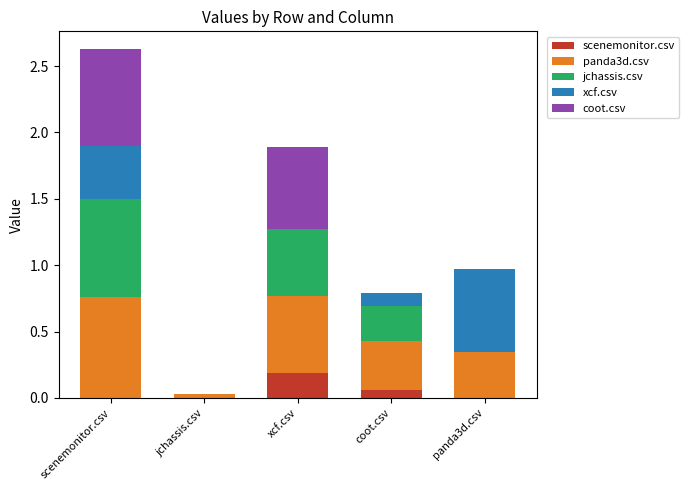

At which label does scenemonitor.csv reach its peak?

xcf.csv